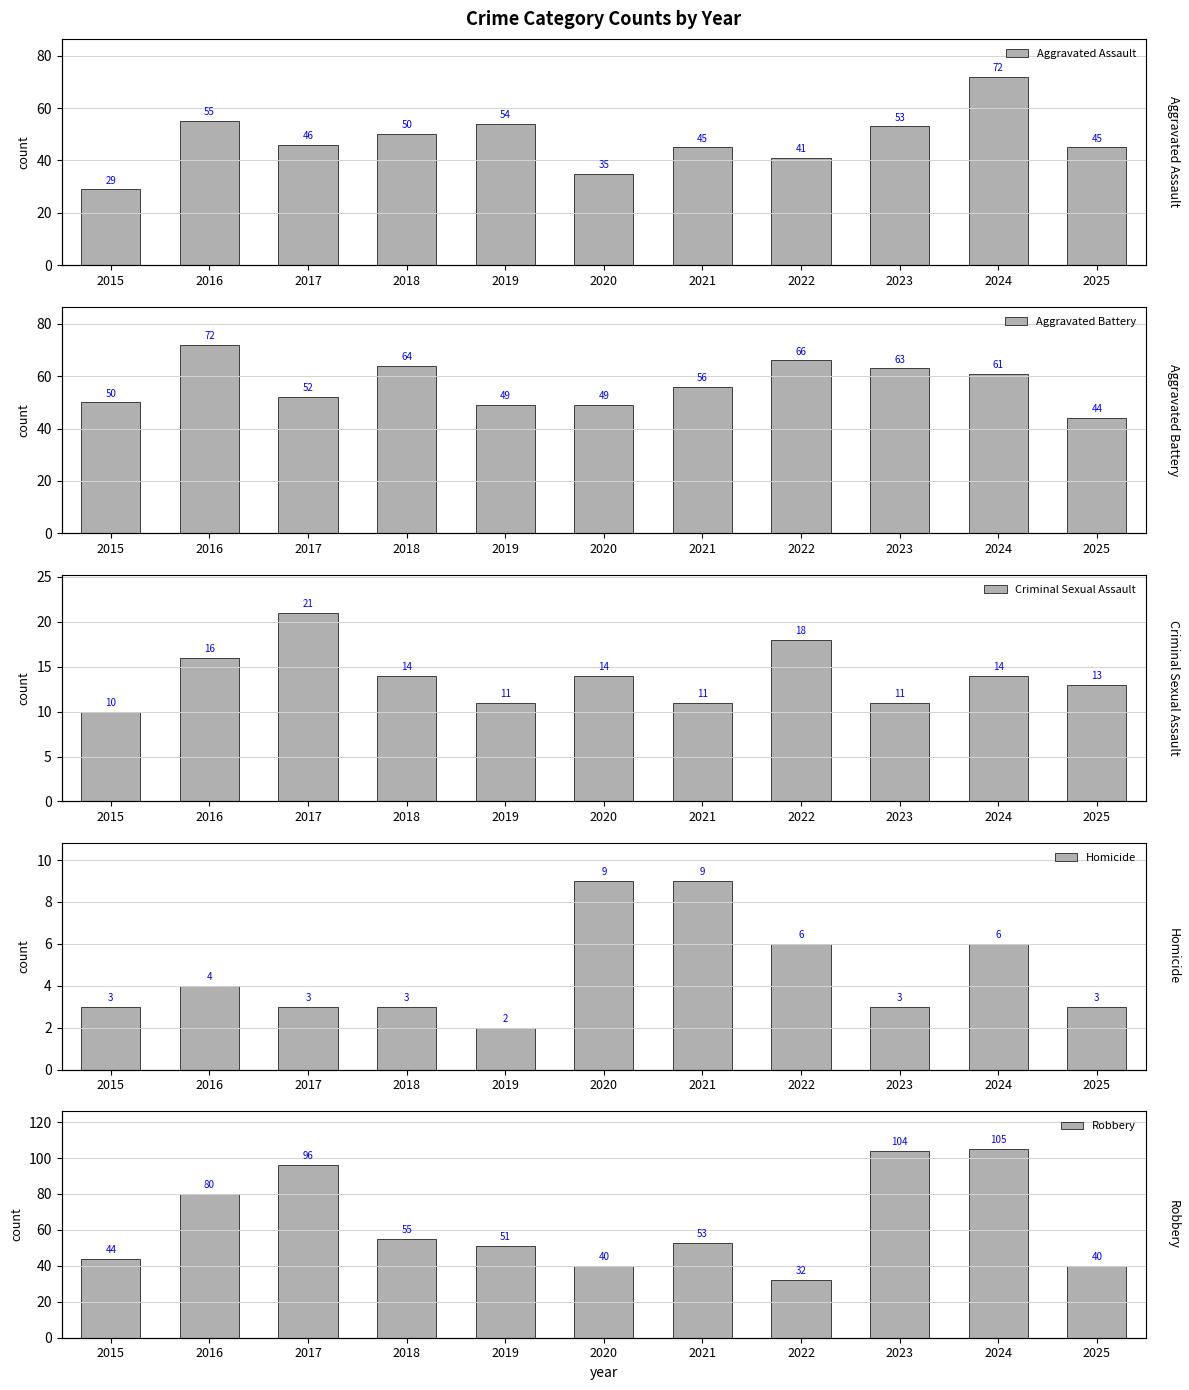

What is the difference between the highest and lowest values at 2017?

93